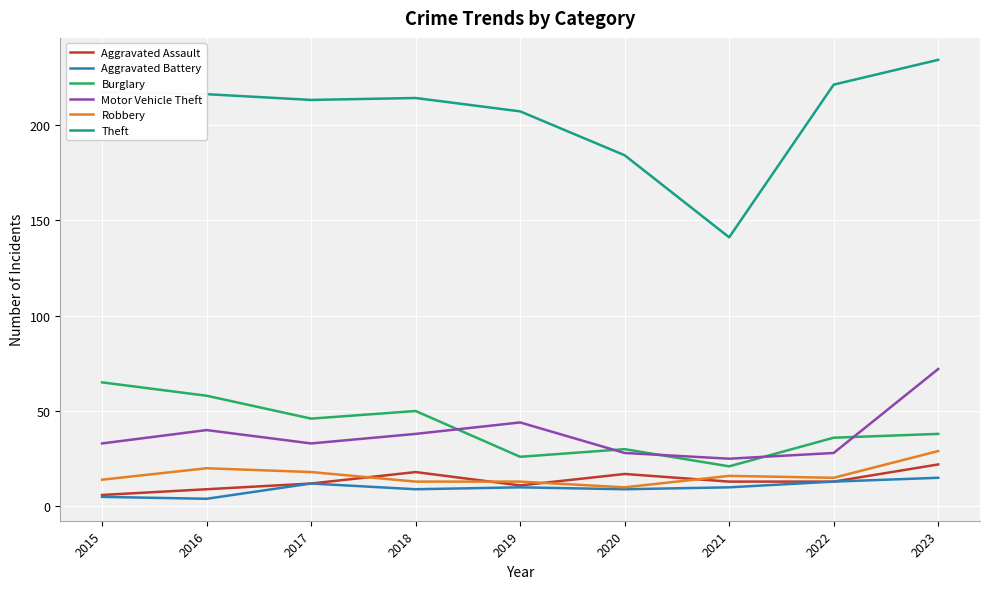

What are all the series names shown in the legend?

Aggravated Assault, Aggravated Battery, Burglary, Motor Vehicle Theft, Robbery, Theft